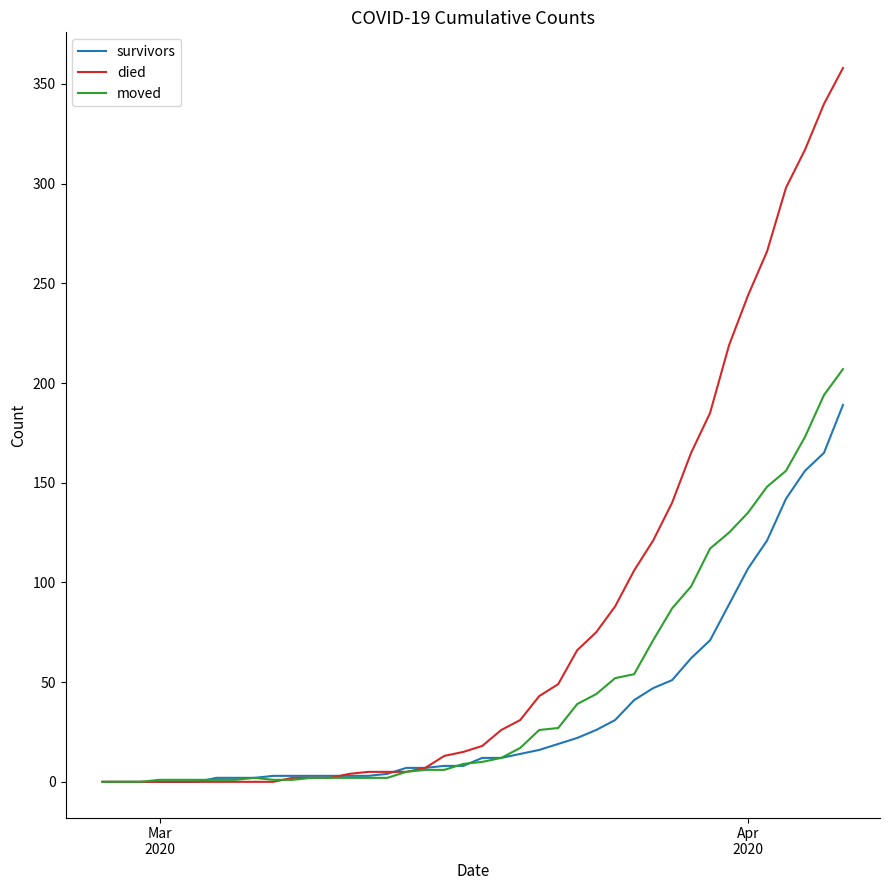

List the series in order of their overall mean, highest first.

died, moved, survivors